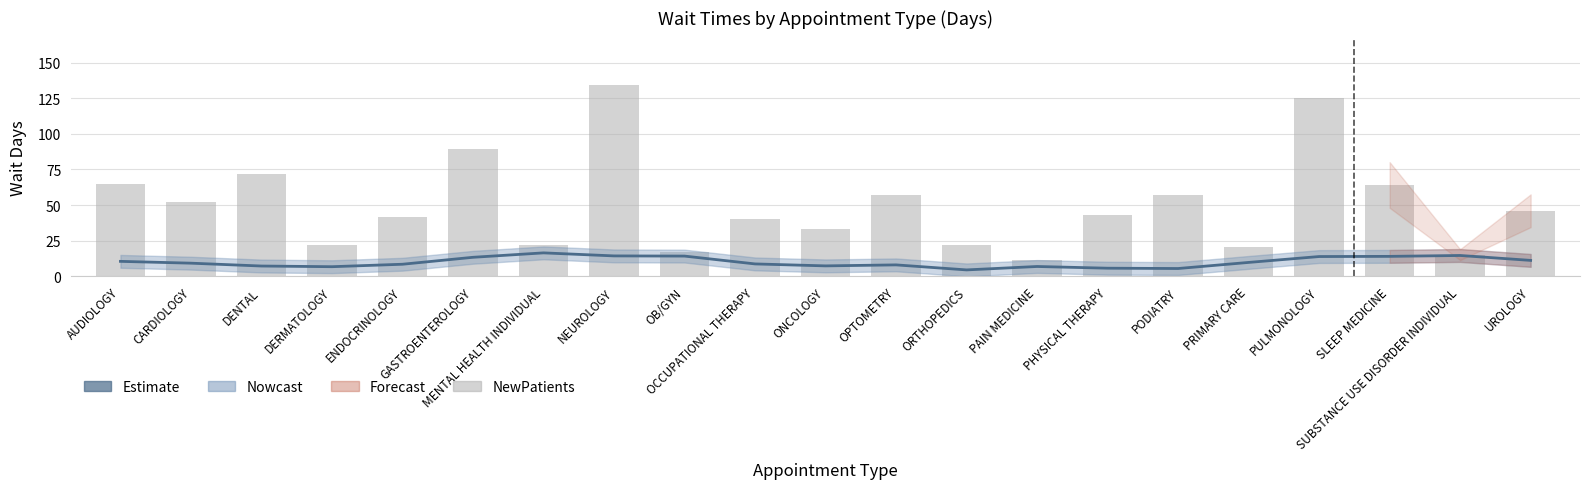

At how many categories does at least one series exceed 100?

2